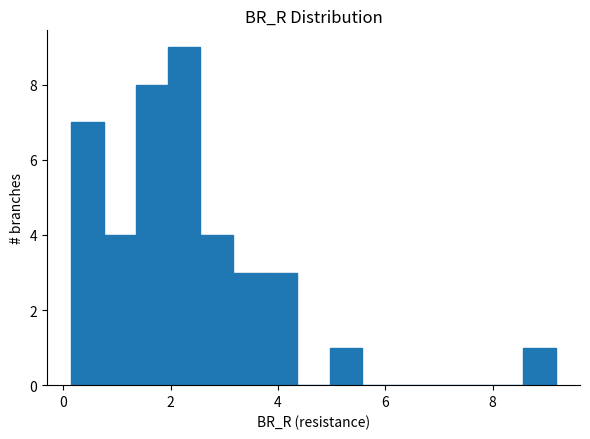

Around what value on the x-axis is the tallest bar? Give the approximate position of its centre, as read against the axis.

2.2